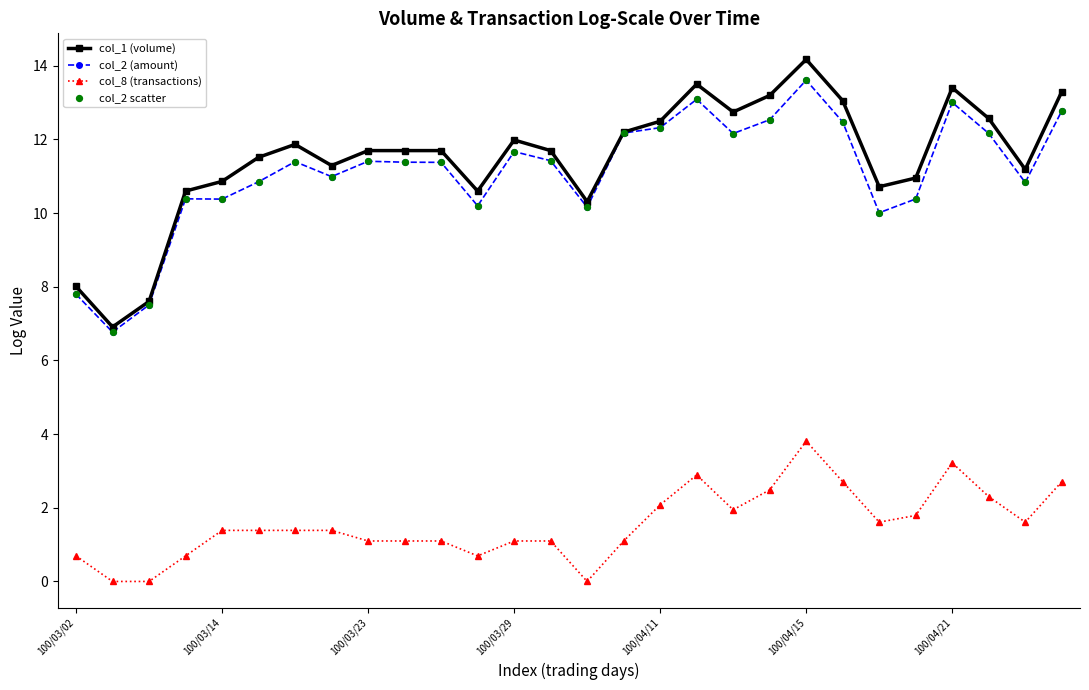

At how many categories does at least one series exceed 4?

28